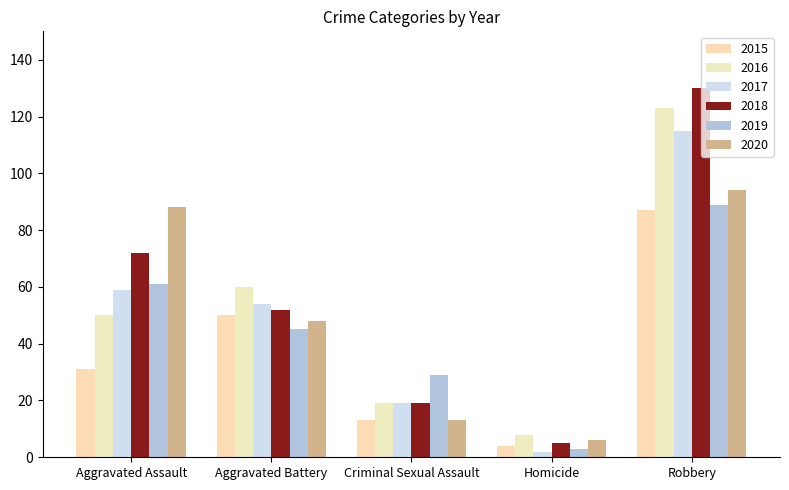

Rank the categories by 2016 value from lowest to highest.

Homicide, Criminal Sexual Assault, Aggravated Assault, Aggravated Battery, Robbery